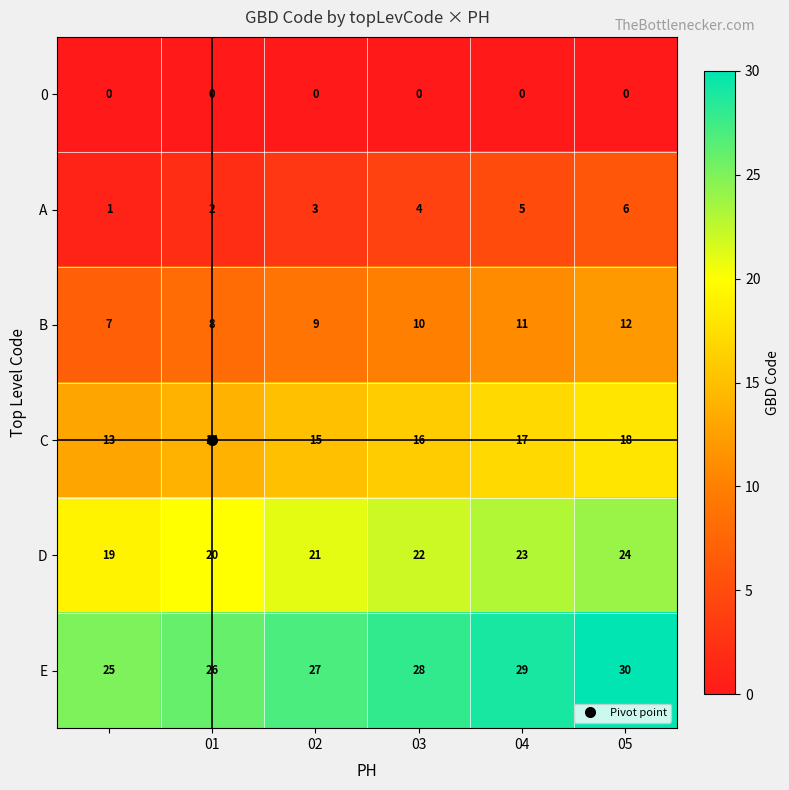

What is the sum of all B values?

57